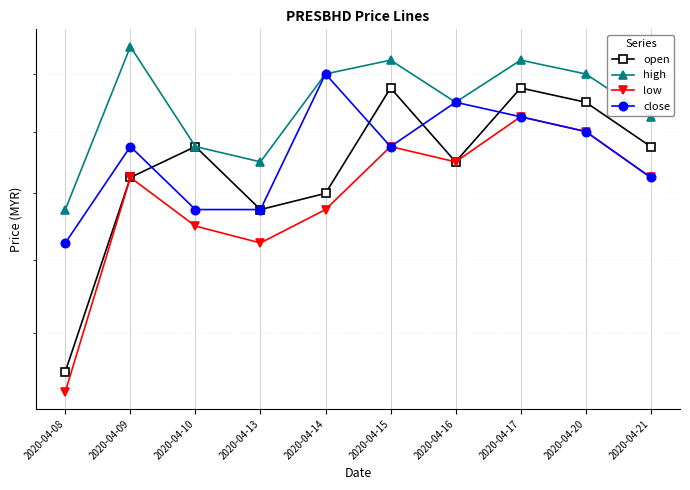

What is the value of the low point at the 3rd from the left?

0.2